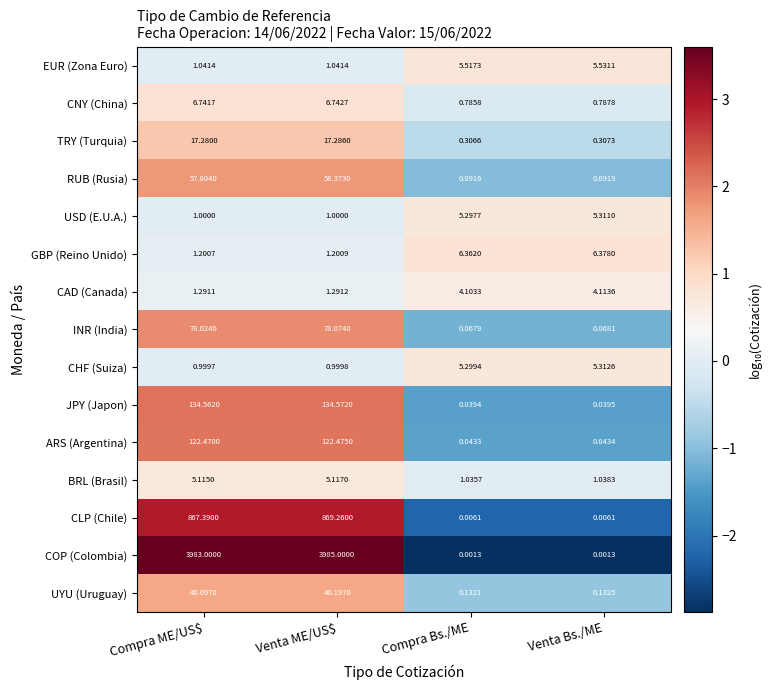

Which label corresponds to the largest value in the chart?

Venta ME/US$